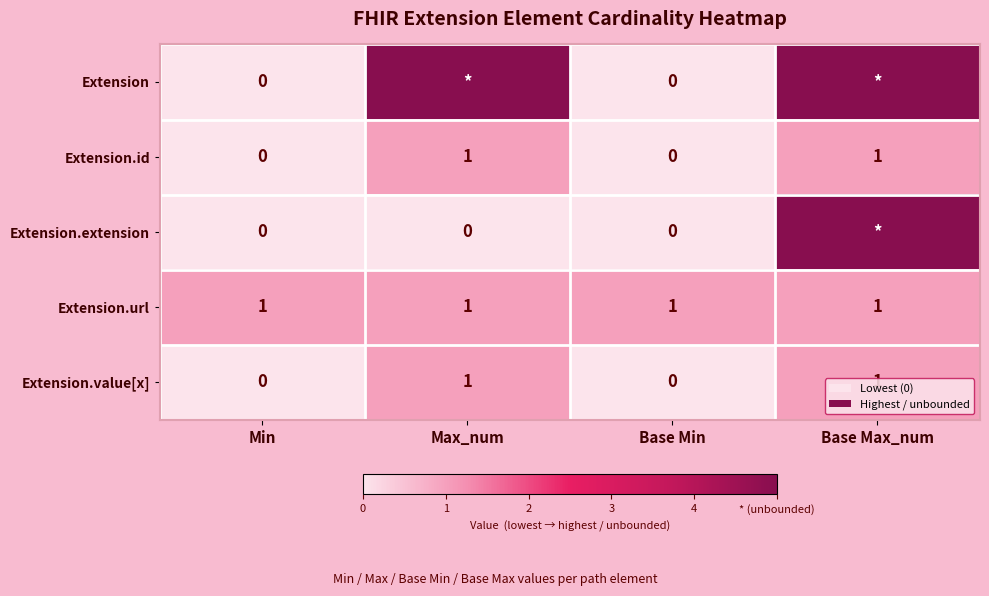

The value of Extension.url at Max_num is 1. True or false?

True